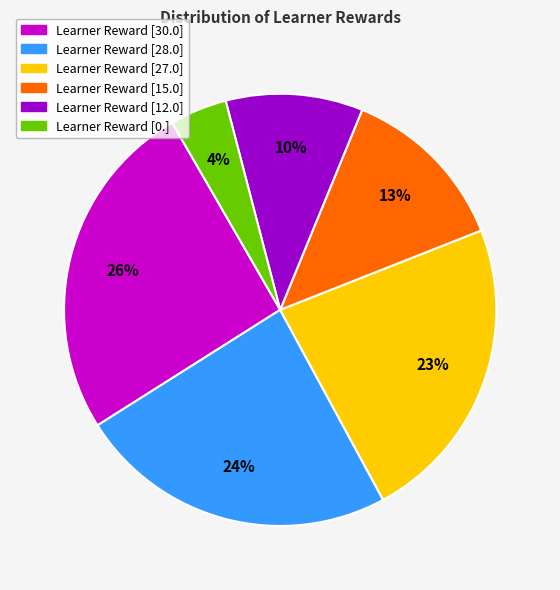

To the nearest percent, what is the average slice percentage?

17%